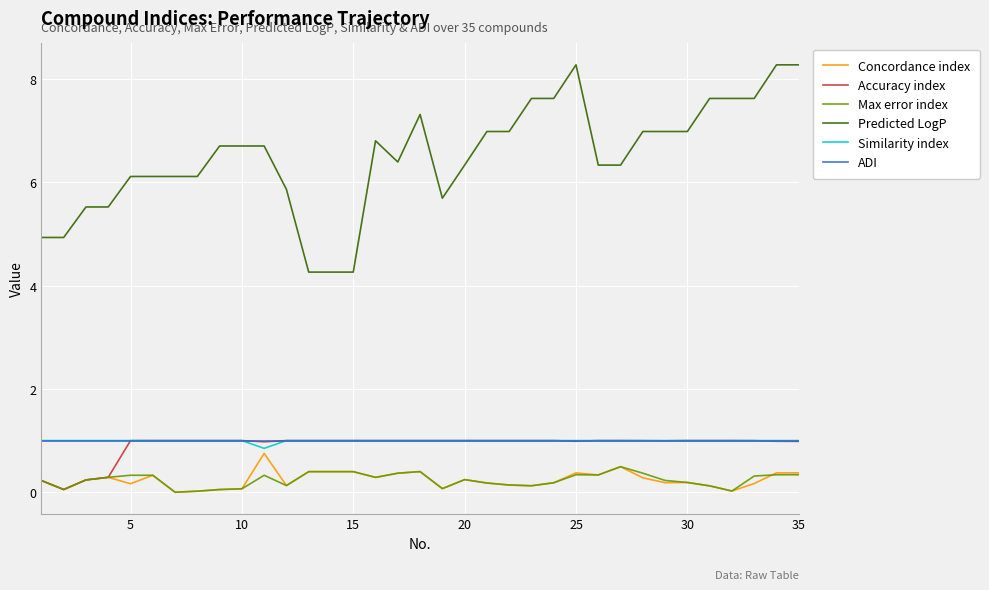

Which series has the widest spread of values?

Predicted LogP